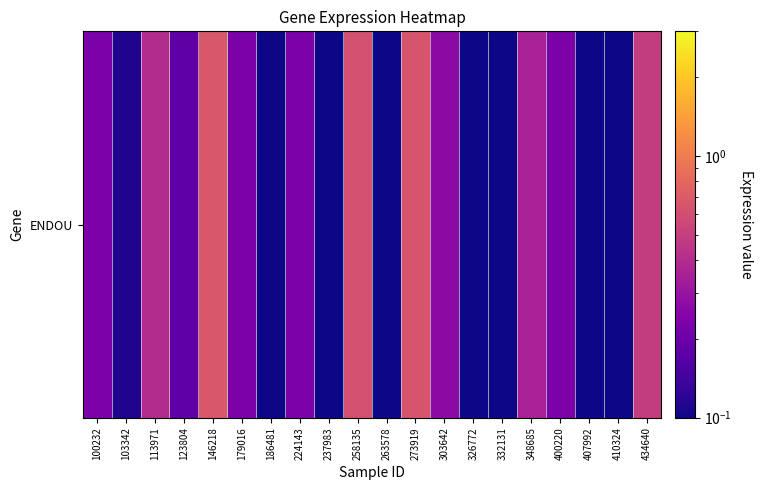

Is it true that the value at 400220 is 0.3?

False